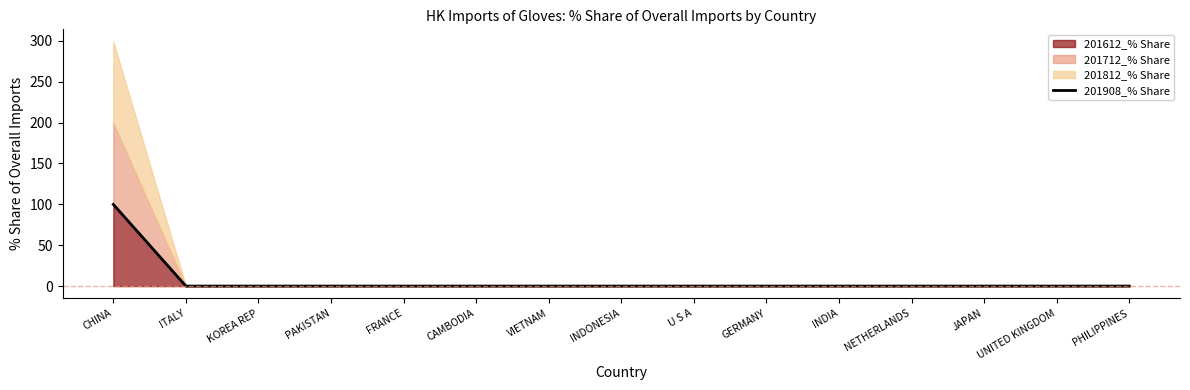

What is the difference between the values at CAMBODIA and CHINA?

99.9